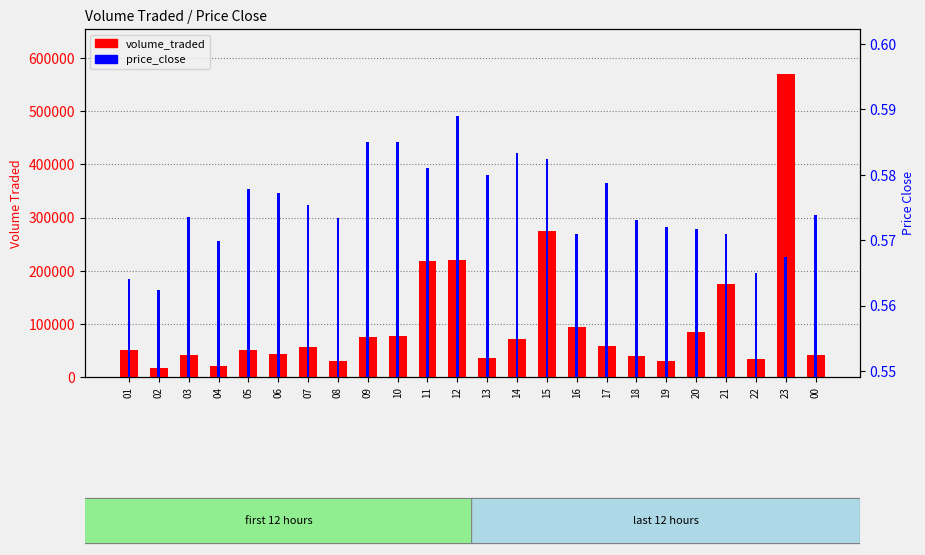

True or false: price_close has a value of 0.6 at 03.

True